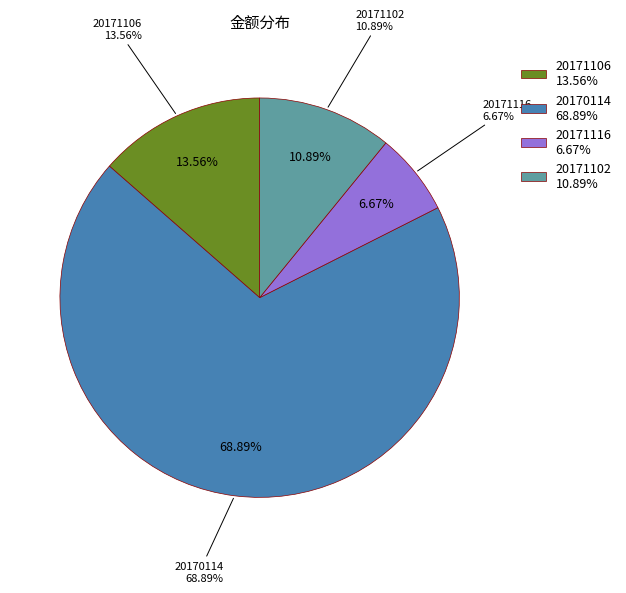

To the nearest percent, what percentage of the pie is 20171116?

7%